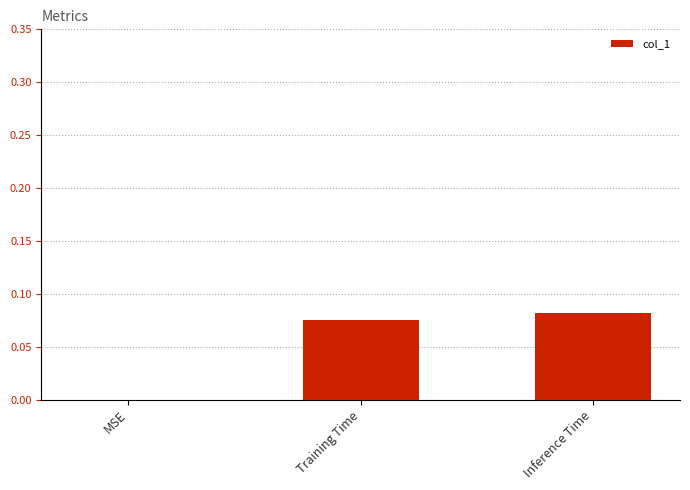

How many values are above zero?

2